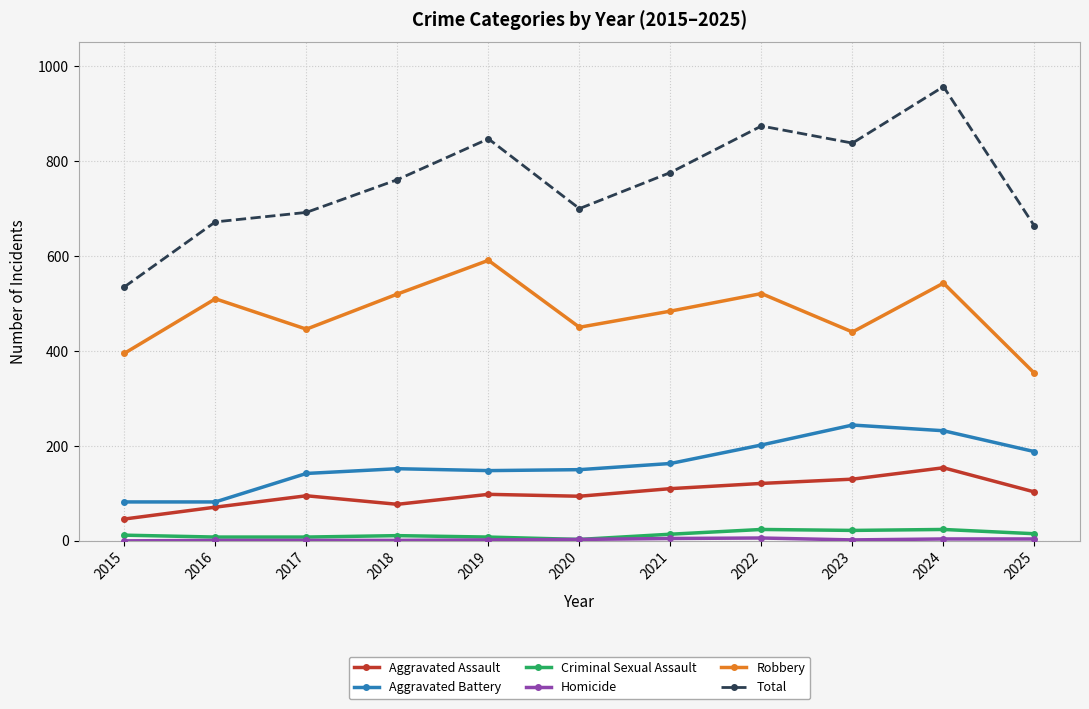

What is the difference between the Aggravated Assault values at 2016 and 2023?

59